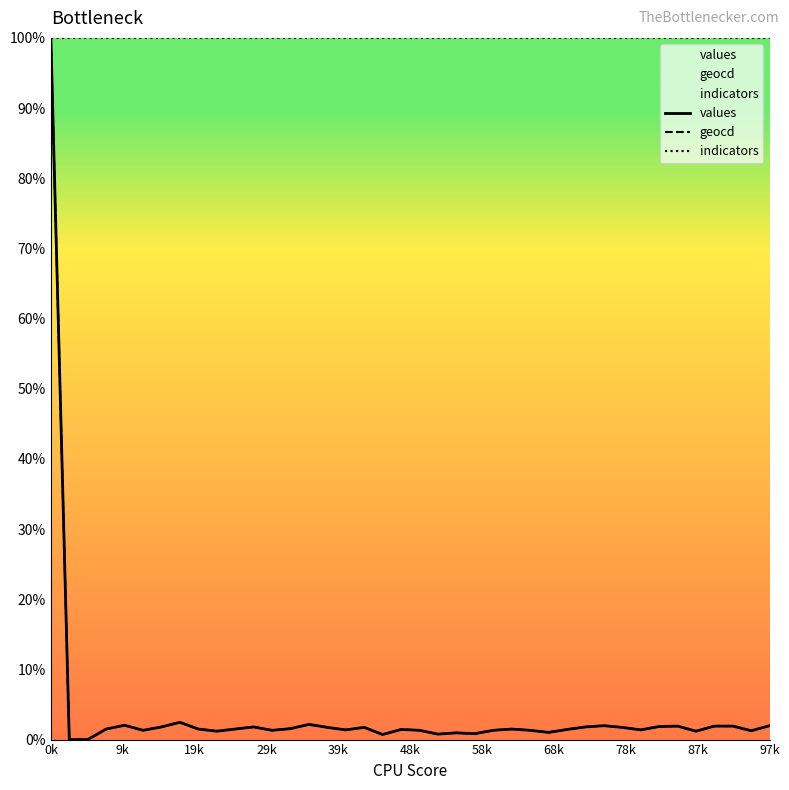

What are all the series names shown in the legend?

values, geocd, indicators